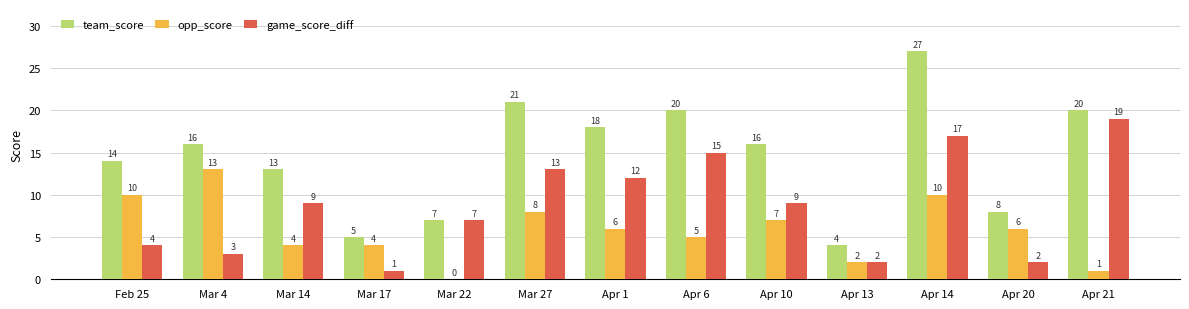

Reading left to right, transcribe all the data shown in this chart.

team_score: 14	16	13	5	7	21	18	20	16	4	27	8	20
opp_score: 10	13	4	4	0	8	6	5	7	2	10	6	1
game_score_diff: 4	3	9	1	7	13	12	15	9	2	17	2	19